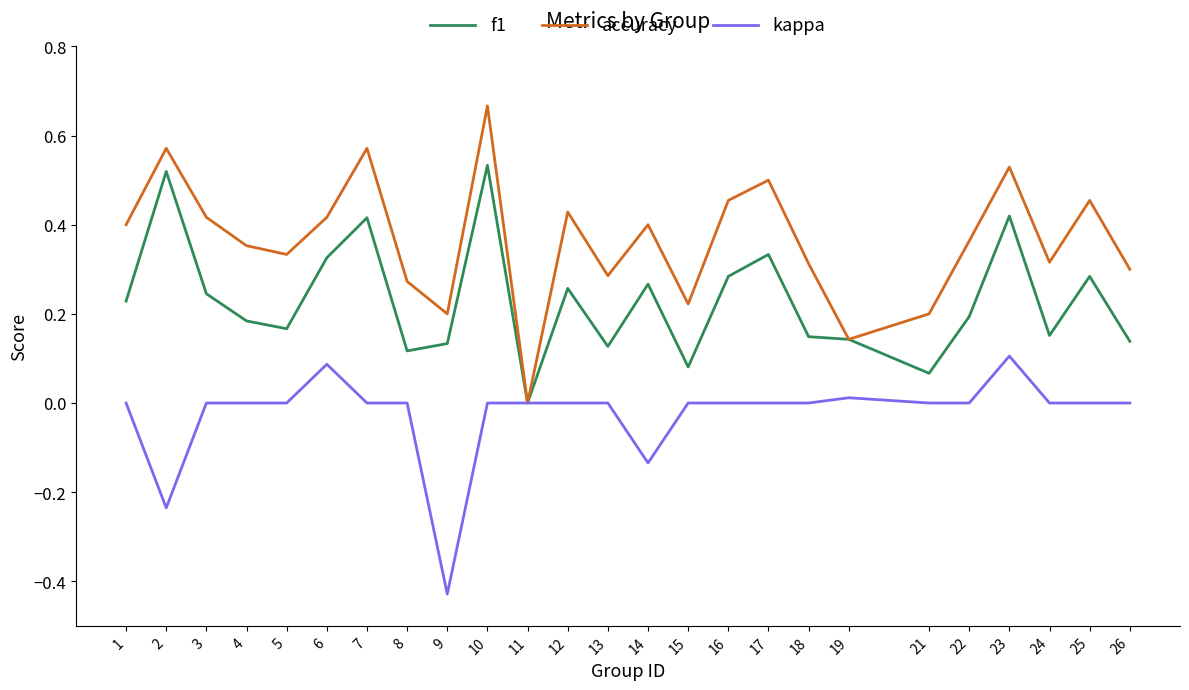

The value of kappa at 25 is -0.2. True or false?

False